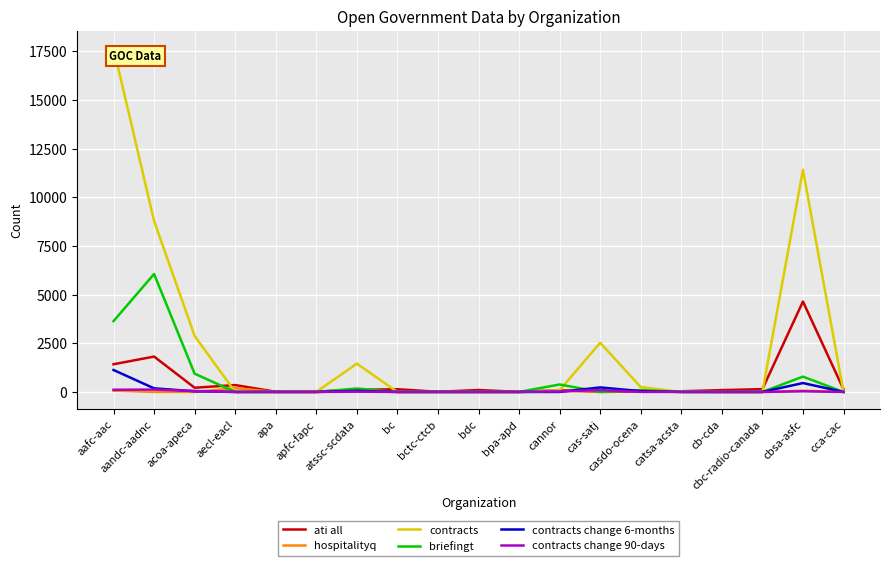

What is the difference between the contracts values at aafc-aac and atssc-scdata?

16215